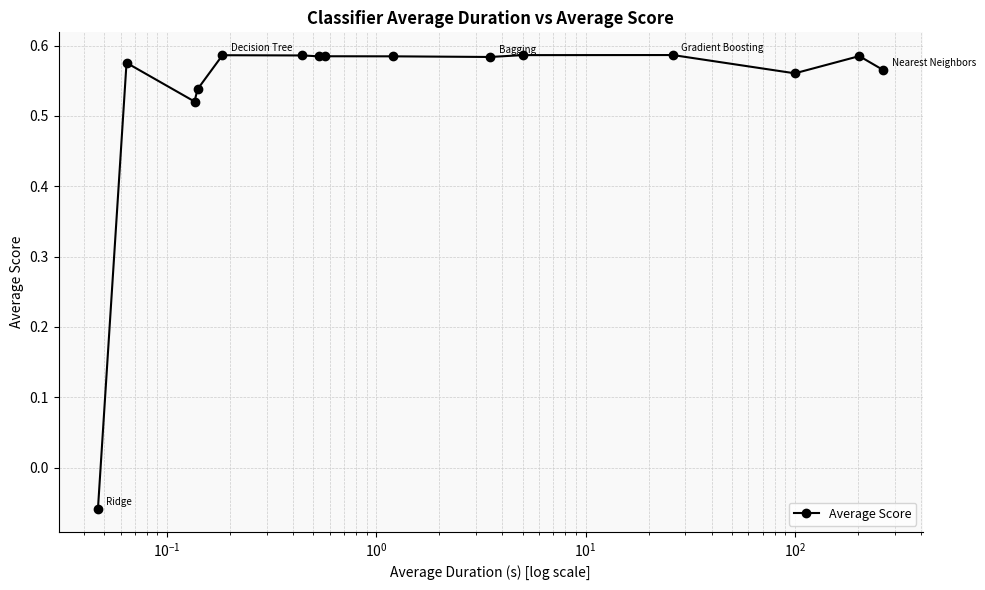

How many negative values are there?

1